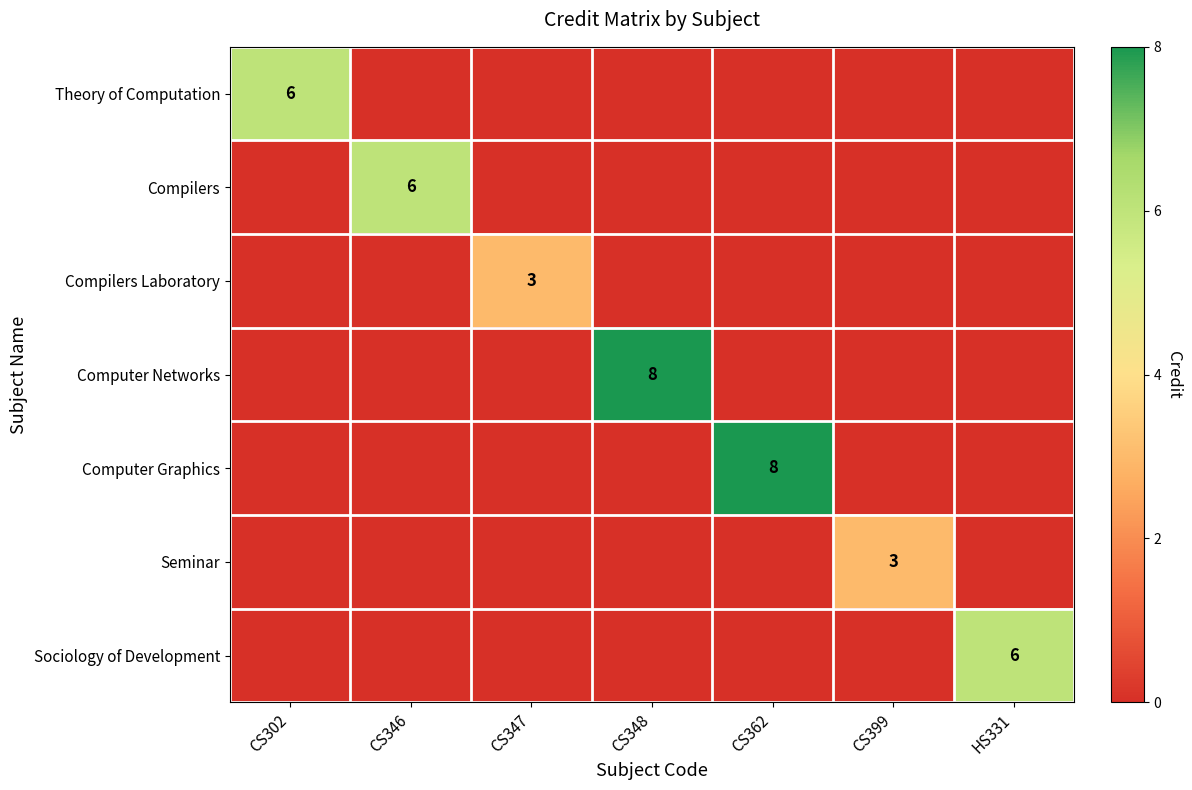

How many distinct data groups are displayed?

7